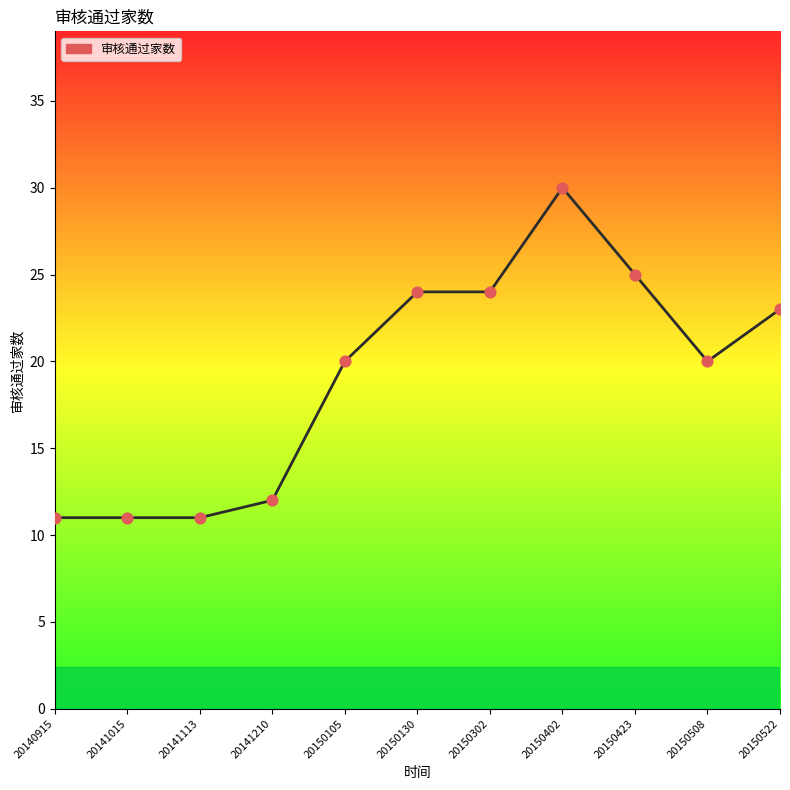

Approximately how many times larger is the value at 20140915 compared to 20150302?

0.5